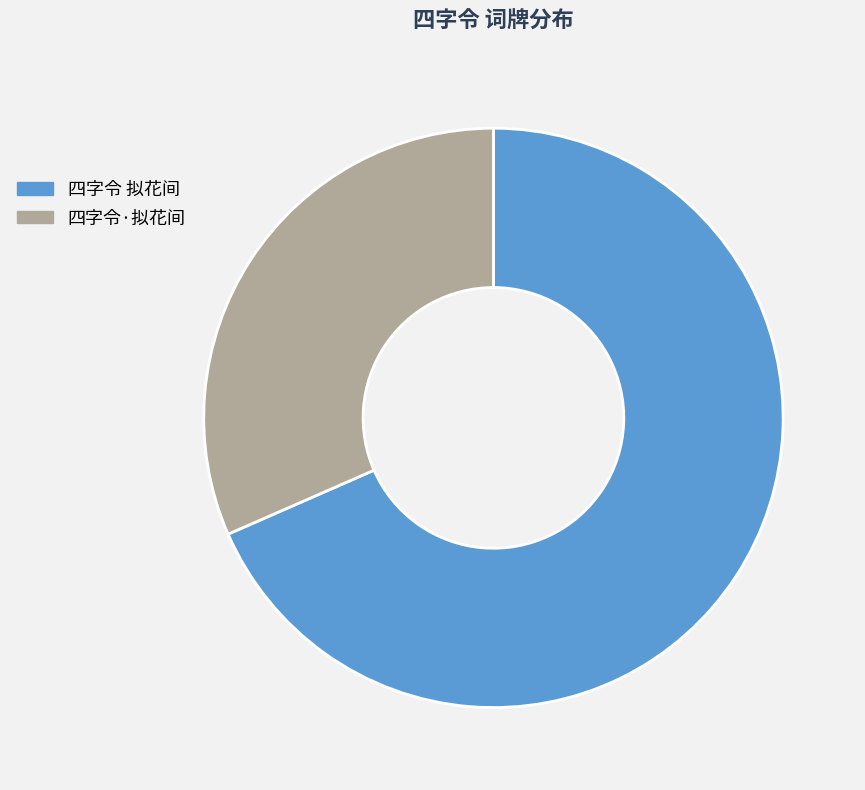

Between 四字令 拟花间 and 四字令·拟花间, which is larger?

四字令 拟花间